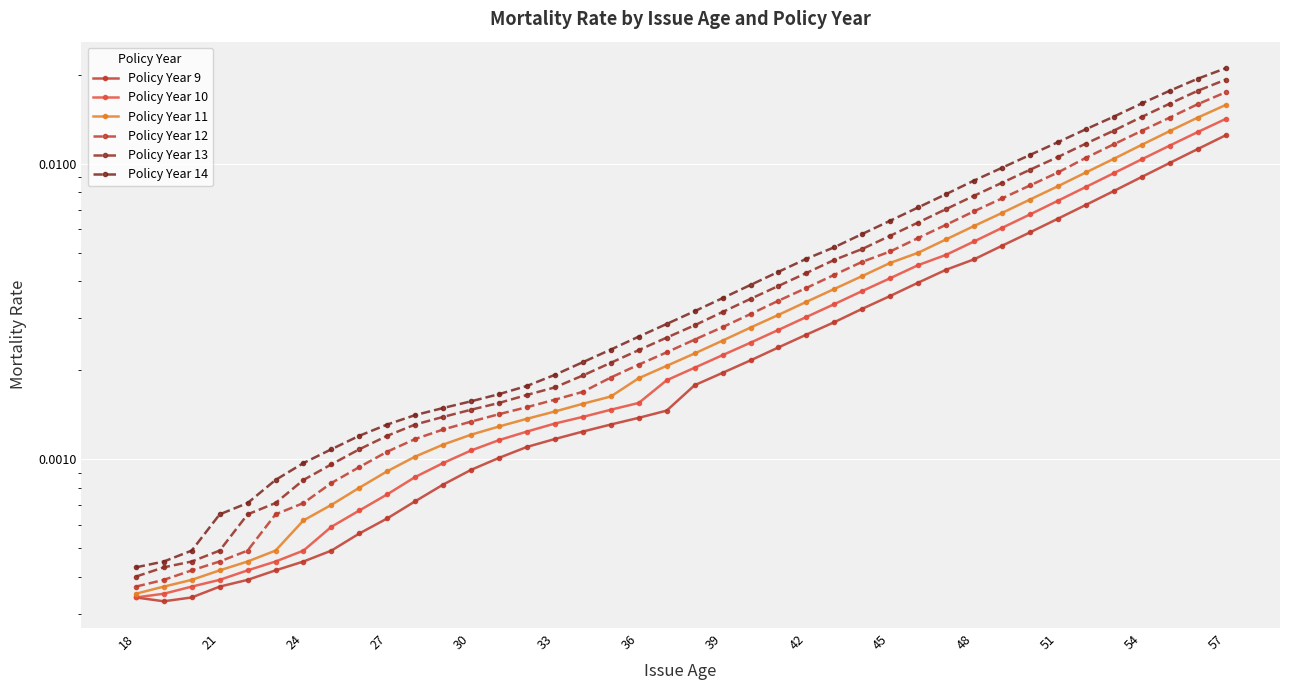

List the series in order of their overall mean, lowest first.

Policy Year 9, Policy Year 10, Policy Year 11, Policy Year 12, Policy Year 13, Policy Year 14